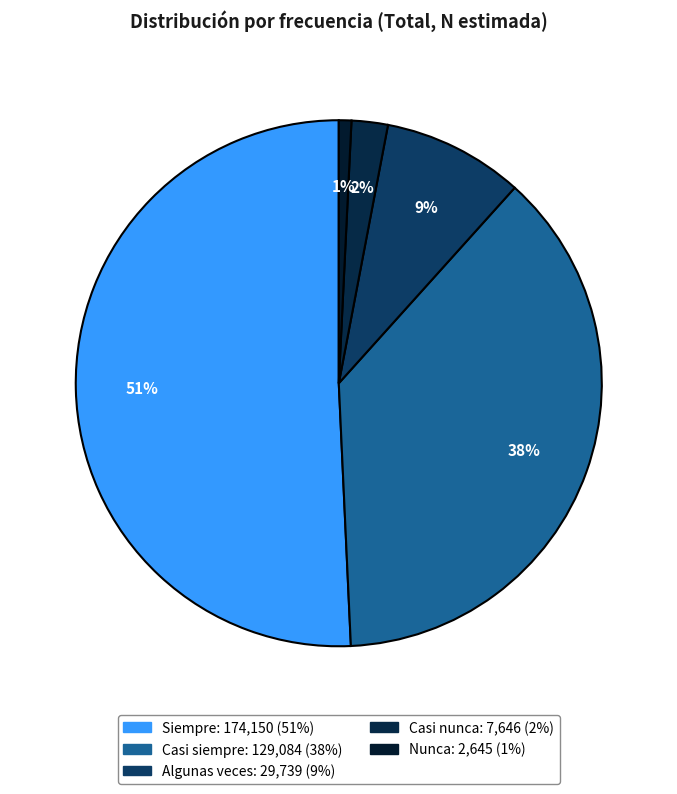

What percentage is NOT represented by Siempre?

49.3%